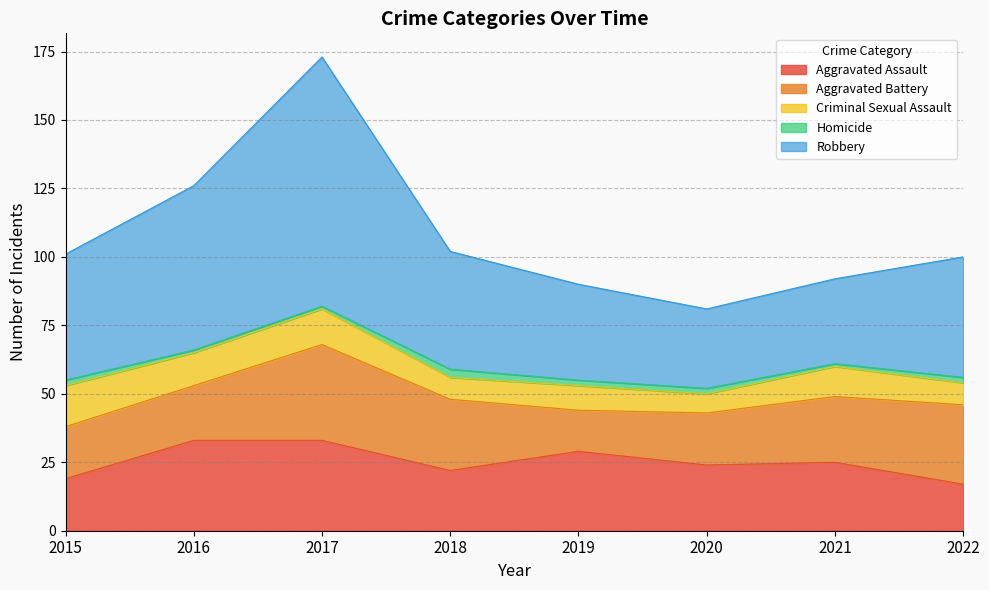

Which series has the largest total across all categories?

Robbery